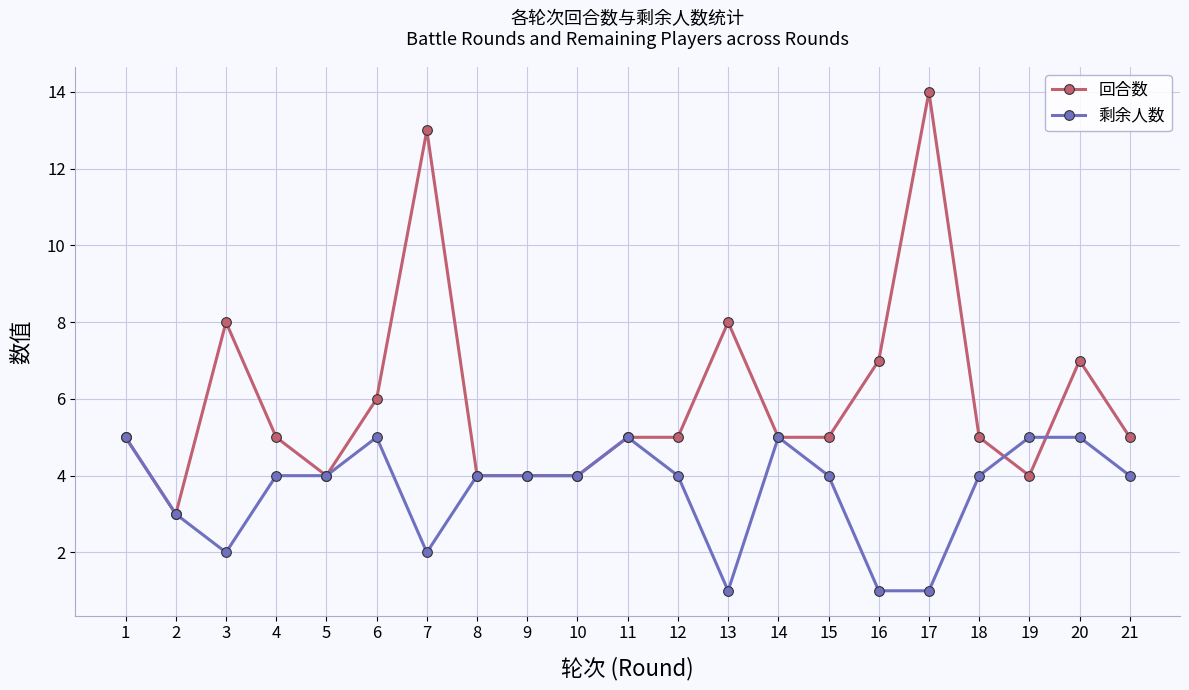

Rank the series by their average value, from lowest to highest.

剩余人数, 回合数